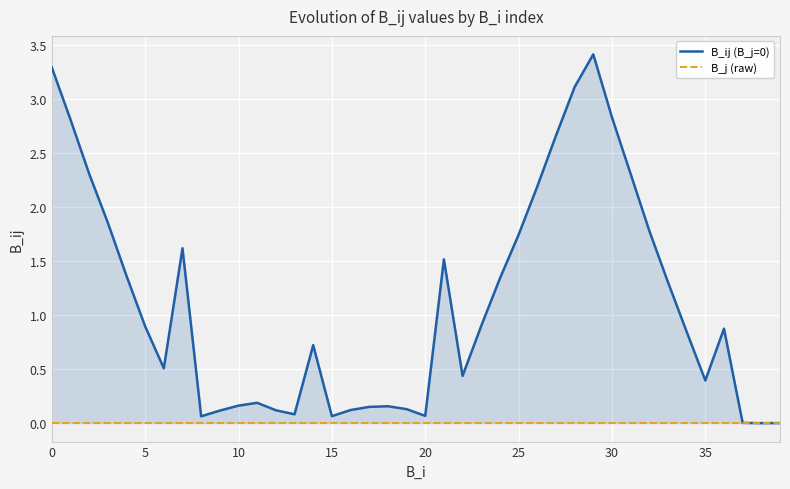

Which series has the largest total across all categories?

B_ij (B_j=0)